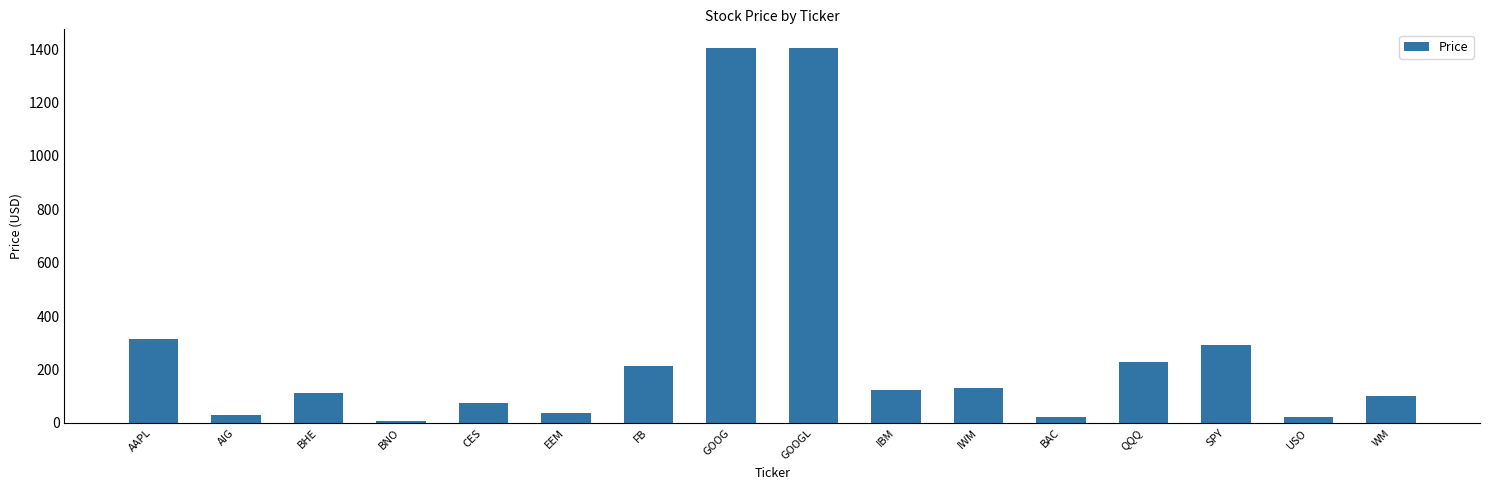

What is the change in value from IBM to QQQ?

+104.3